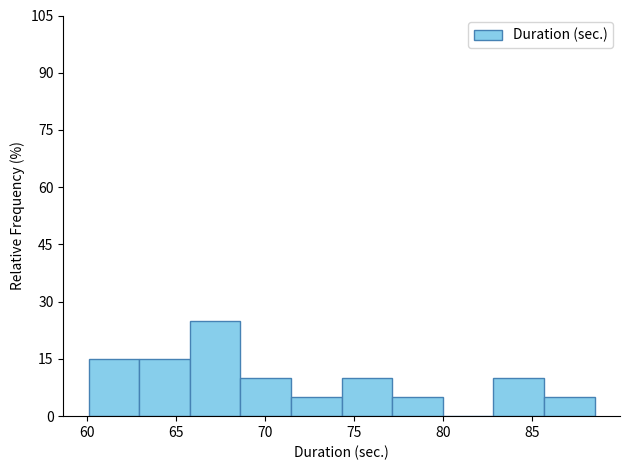

Over which range of the x-axis is the bar tallest?

66.0 to 68.5